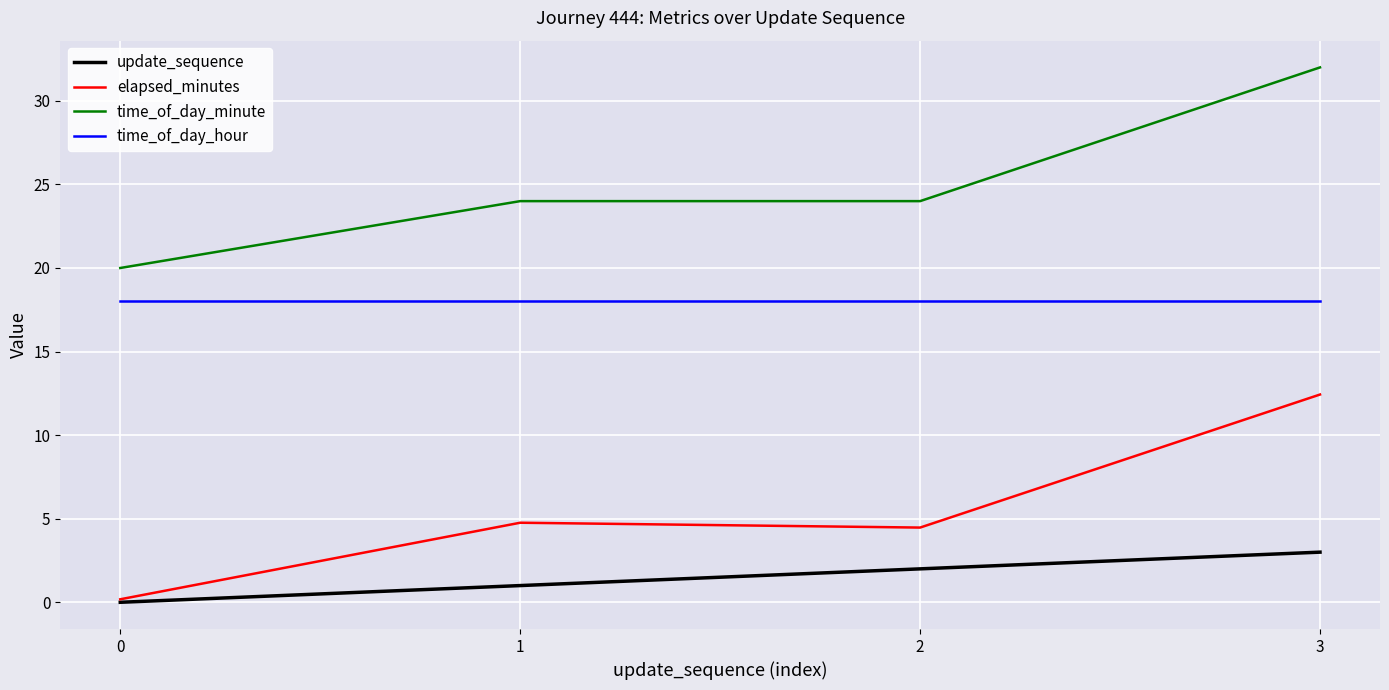

Reading right to left, what are all the values shown in this chart?

update_sequence: 3.0	2.0	1.0	0.0
elapsed_minutes: 12.4	4.5	4.8	0.2
time_of_day_minute: 32.0	24.0	24.0	20.0
time_of_day_hour: 18.0	18.0	18.0	18.0